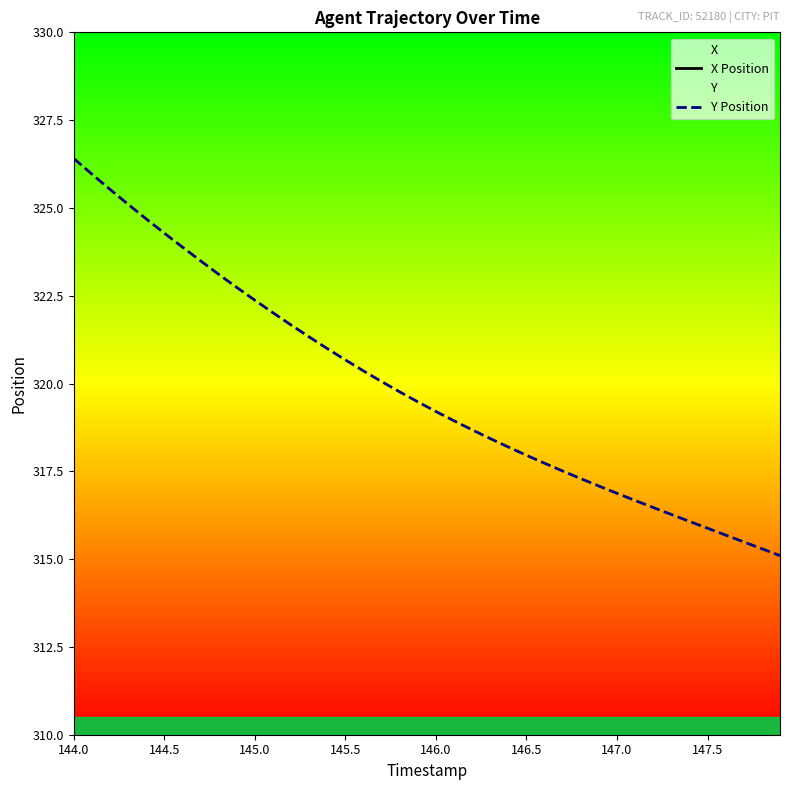

List the series in order of their overall mean, highest first.

X Position, Y Position